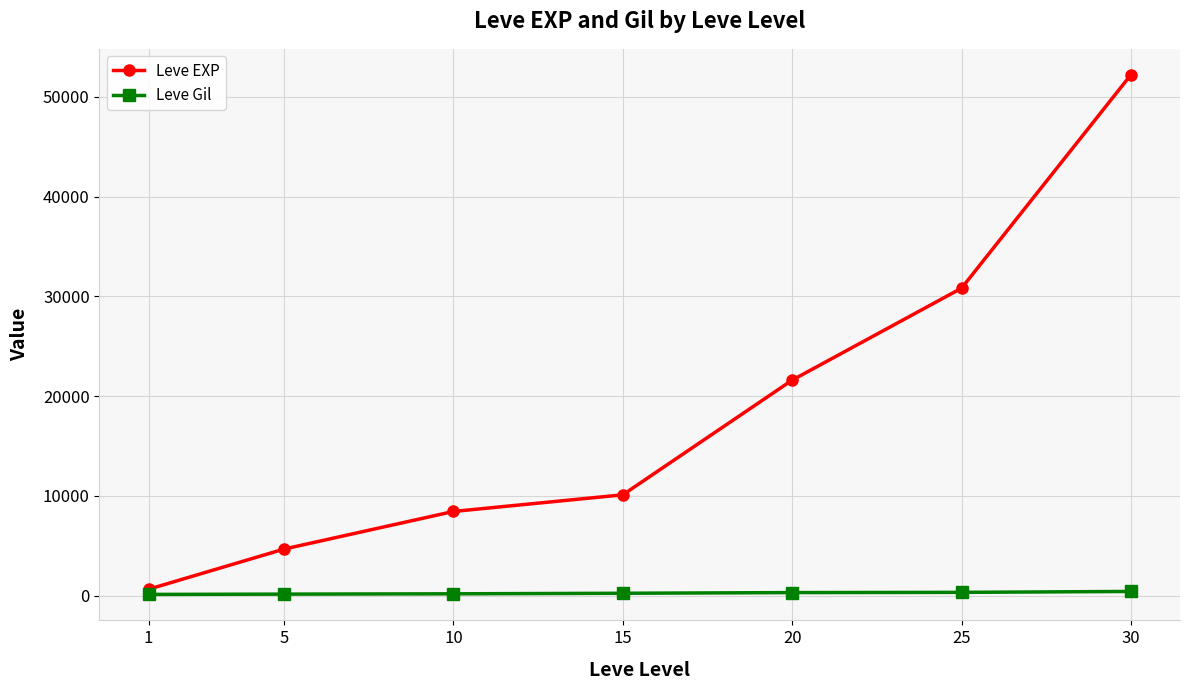

What is the difference between the highest and lowest values at 20?

21305